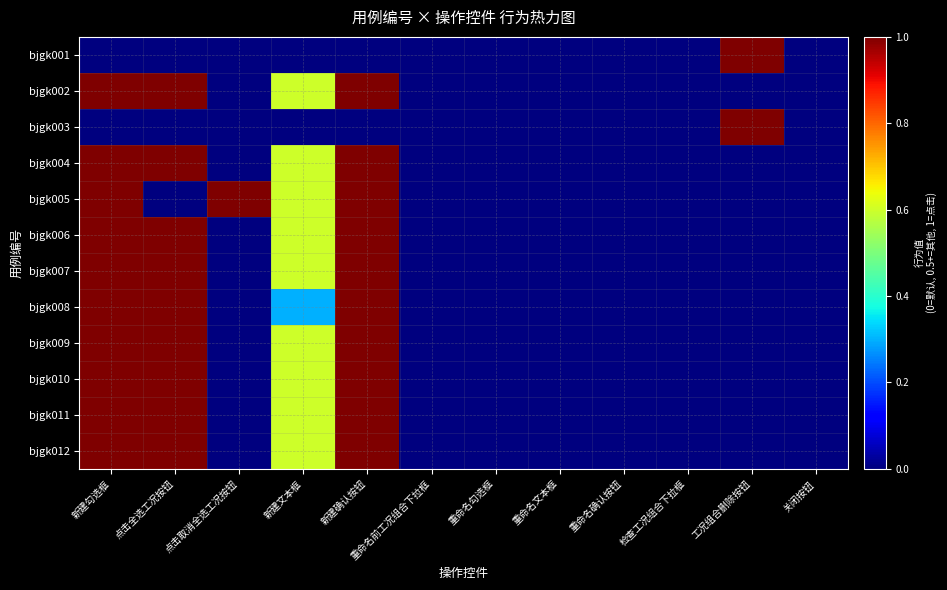

At 重命名文本框, list the series in order from largest to smallest.

bjgk001, bjgk002, bjgk003, bjgk004, bjgk005, bjgk006, bjgk007, bjgk008, bjgk009, bjgk010, bjgk011, bjgk012